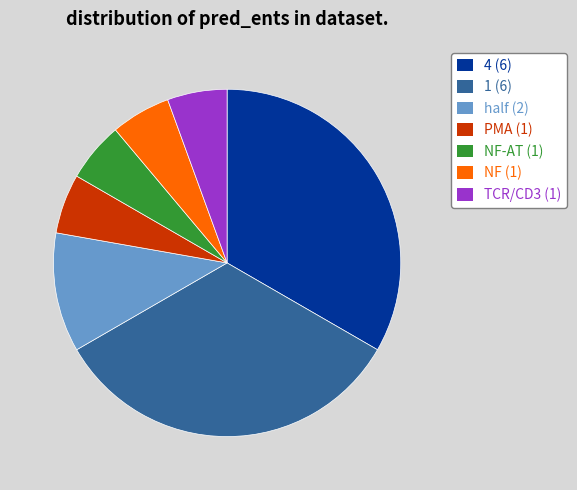

Does 4 (6) represent more than half of the total?

No